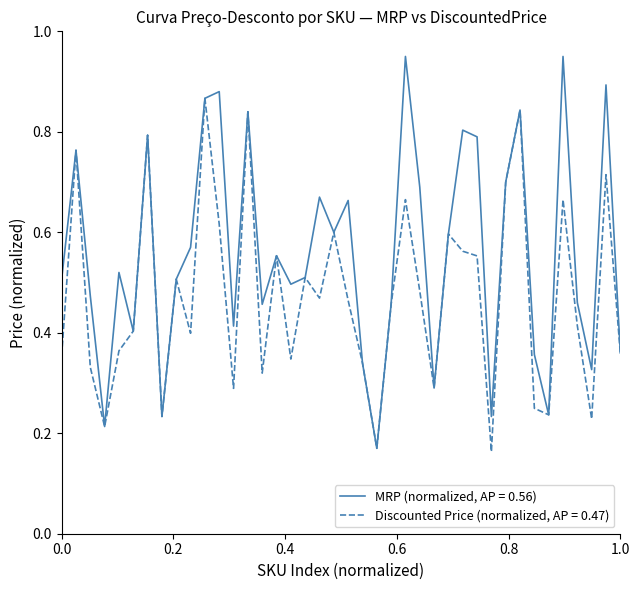

Which series has the largest total across all categories?

MRP (normalized, AP = 0.56)